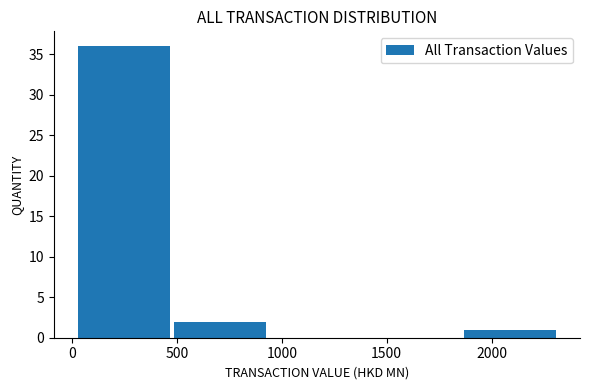

Reading left to right, list every bar in this chart as the range it spans on the x-axis followed by its height. Neither the bar edges nor the heights are printed on the chart, so give them approximately, as read against the axes.

0 to 500: 36
500 to 950: 2
950 to 1400: 0
1400 to 1850: 0
1850 to 2300: 1